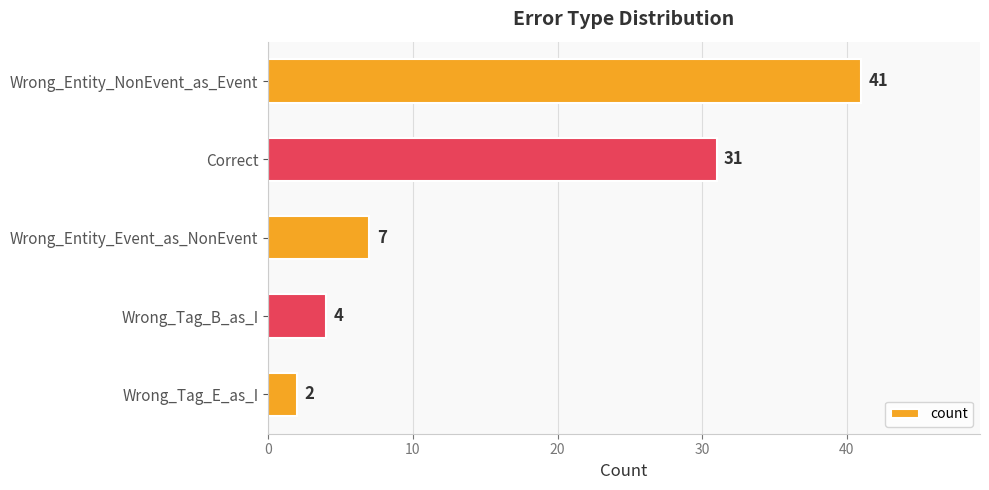

Where is the data nearest to the value 21?

Correct